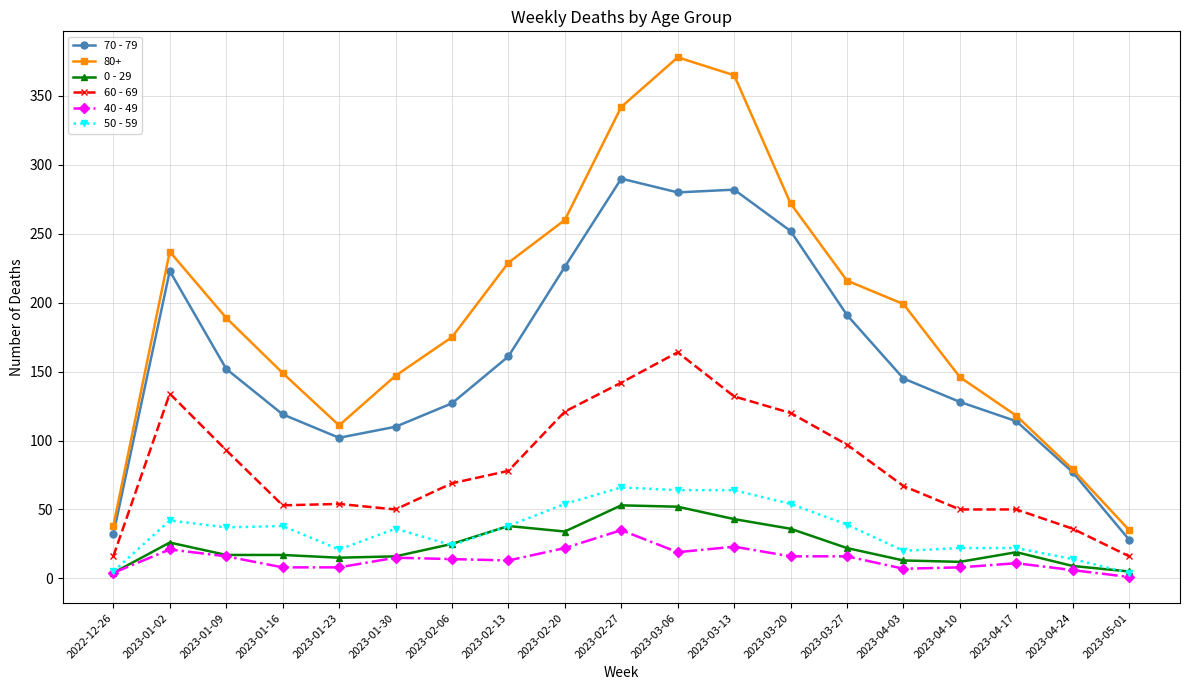

How many values in the 80+ series are below 189?

9